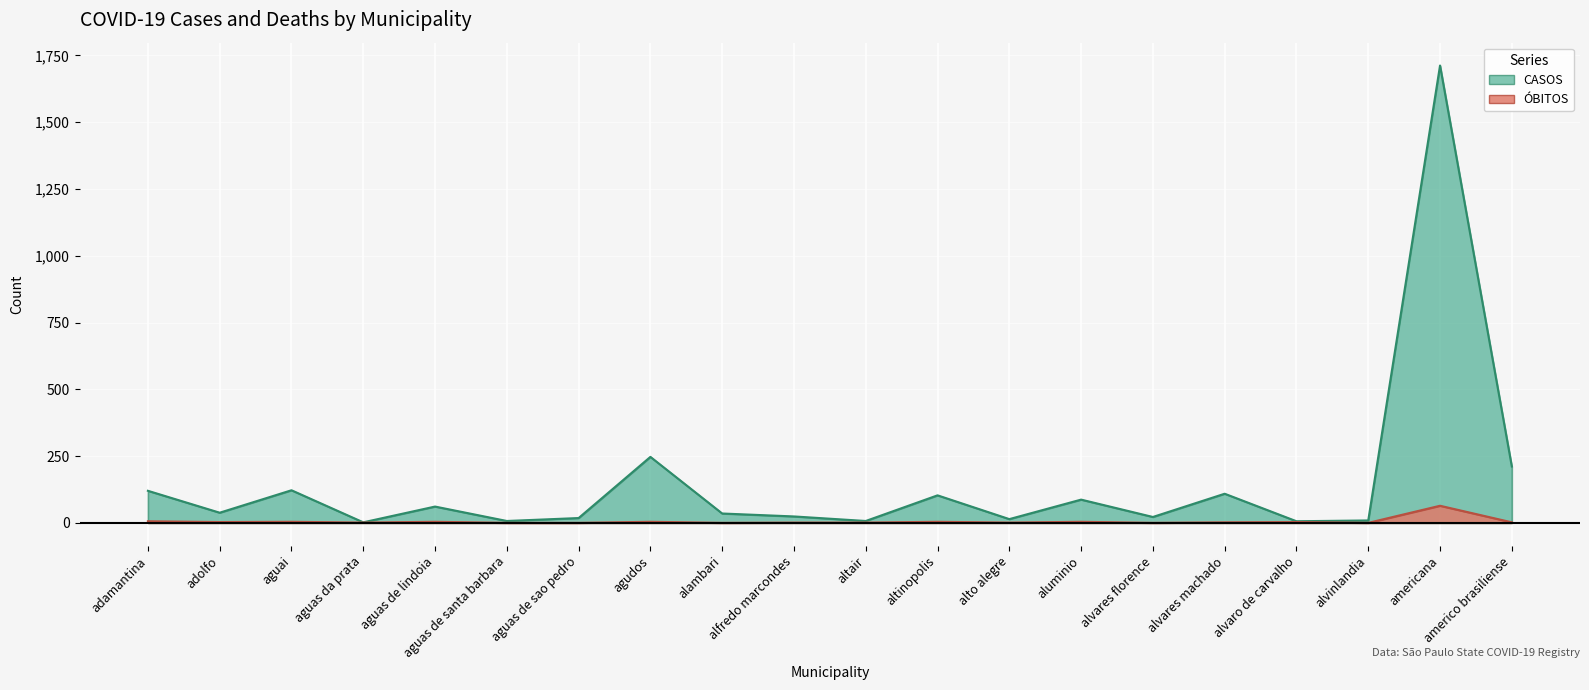

At which label does OBITOS reach its minimum?

aguas de santa barbara